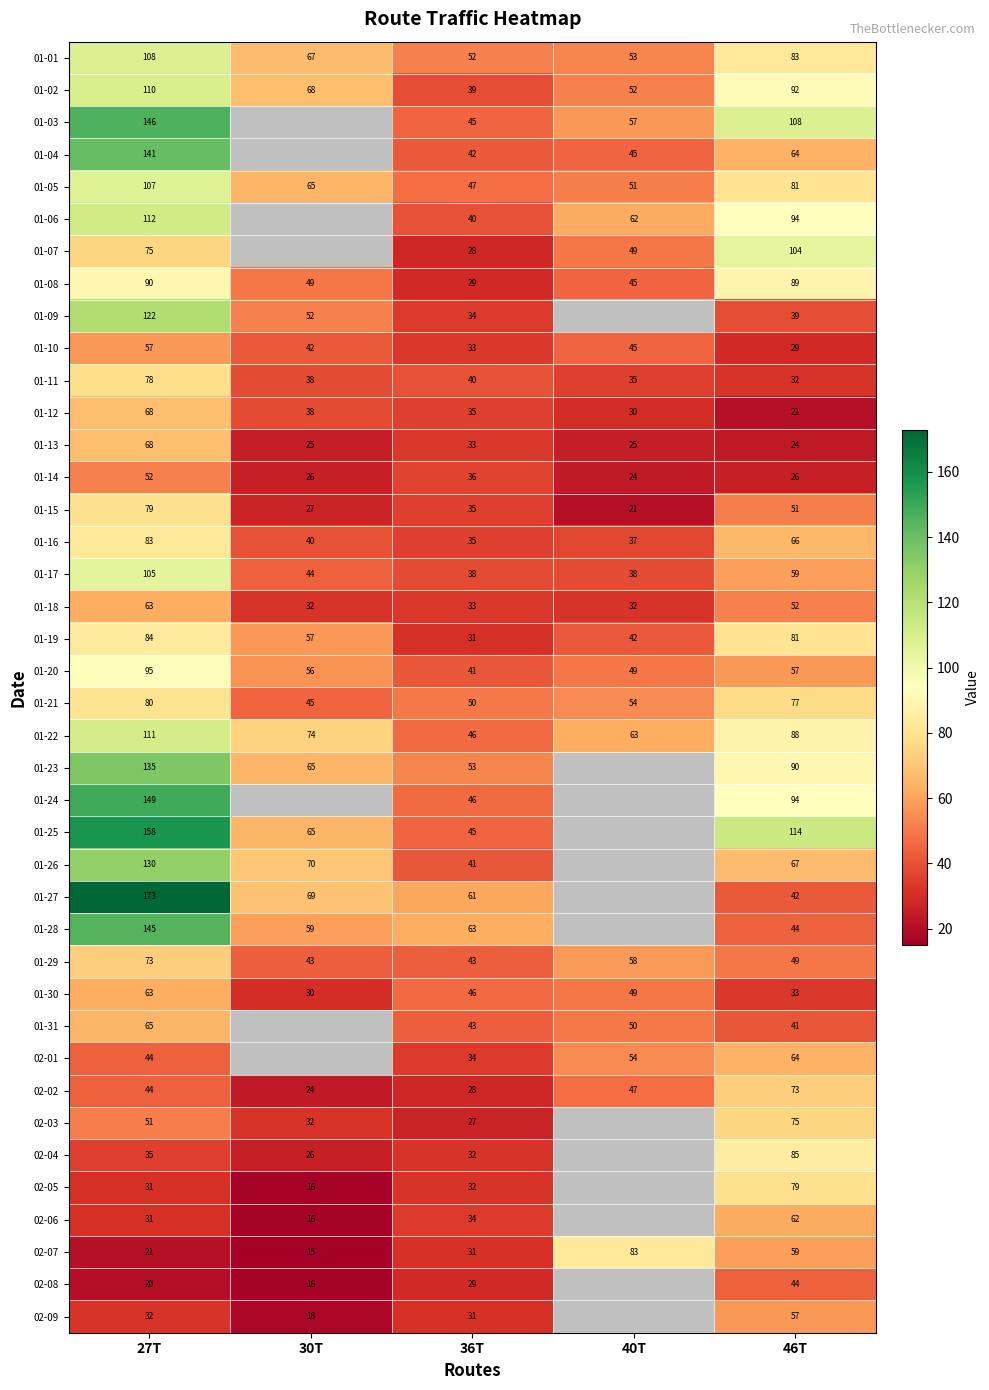

Count the number of categories in the chart.

5